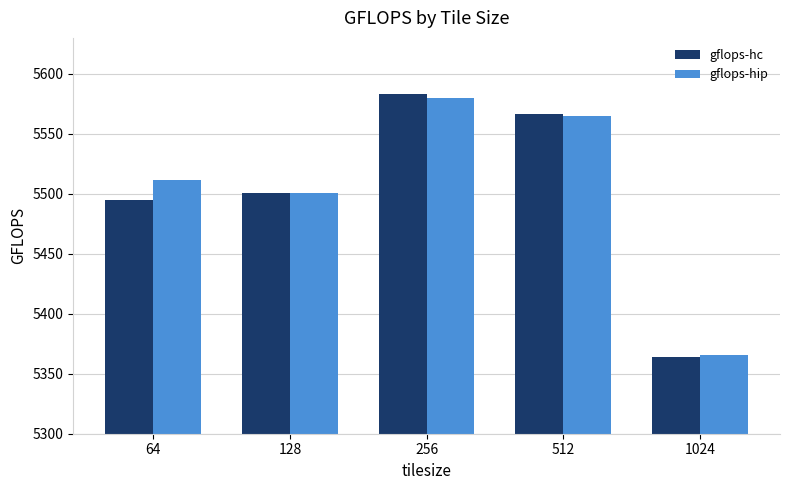

Which series has the largest total across all categories?

gflops-hip